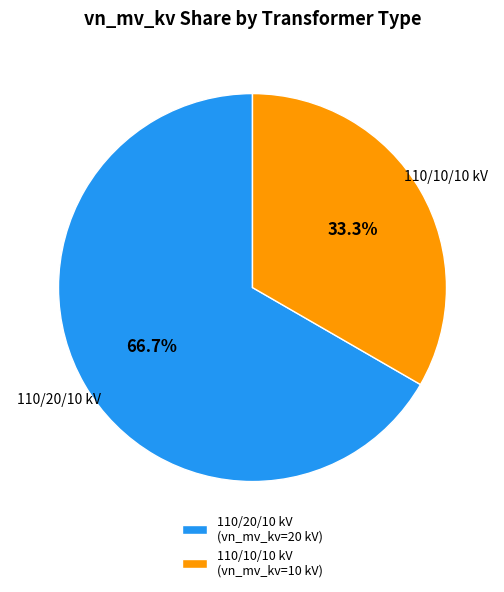

Which category accounts for the majority?

110/20/10 kV (vn_mv_kv=20 kV)